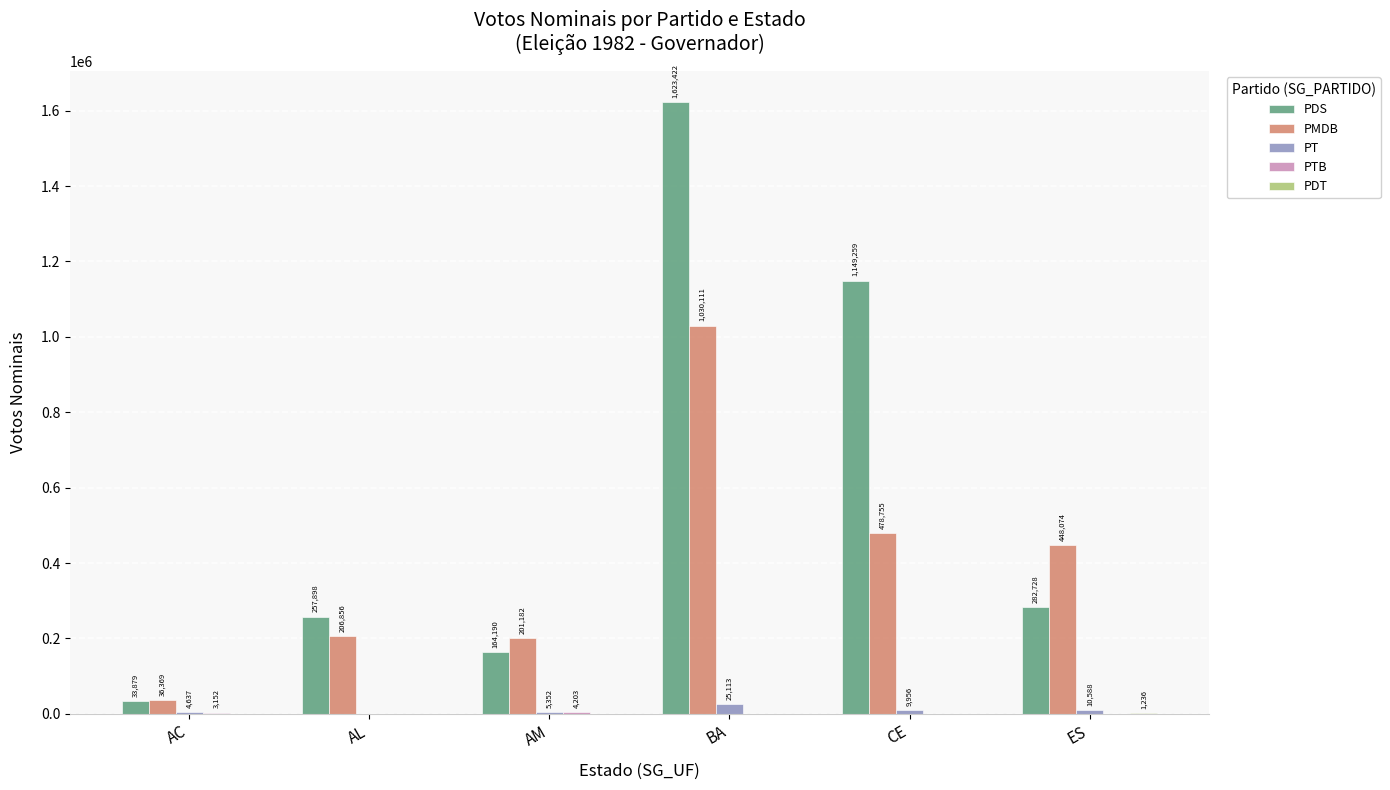

Is it true that PMDB equals 36369 at AC?

True